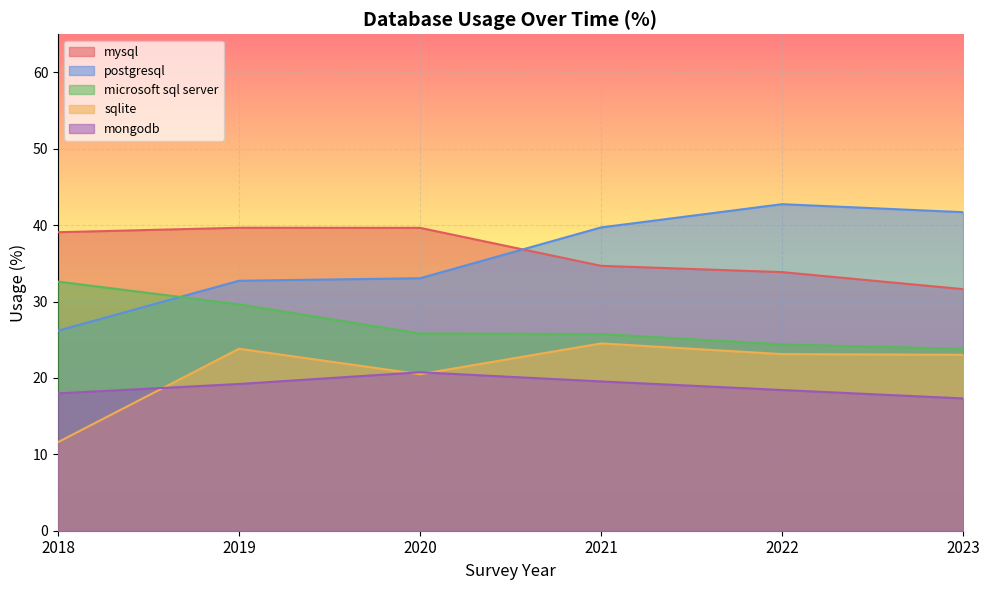

Reading right to left, what are all the values shown in this chart?

mysql: 31.6	33.9	34.7	39.7	39.7	39.1
postgresql: 41.7	42.8	39.7	33.1	32.7	26.2
microsoft sql server: 23.8	24.4	25.8	25.8	29.6	32.6
sqlite: 23.0	23.1	24.5	20.5	23.8	11.6
mongodb: 17.3	18.4	19.5	20.7	19.2	18.0